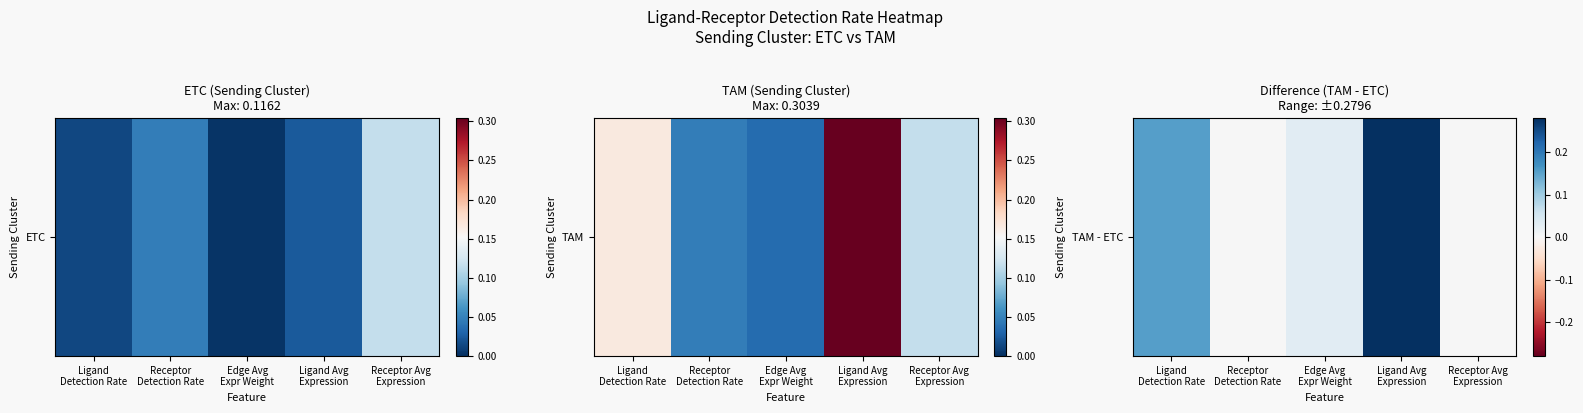

True or false: the data shows 0.2 at Ligand
Detection Rate.

False